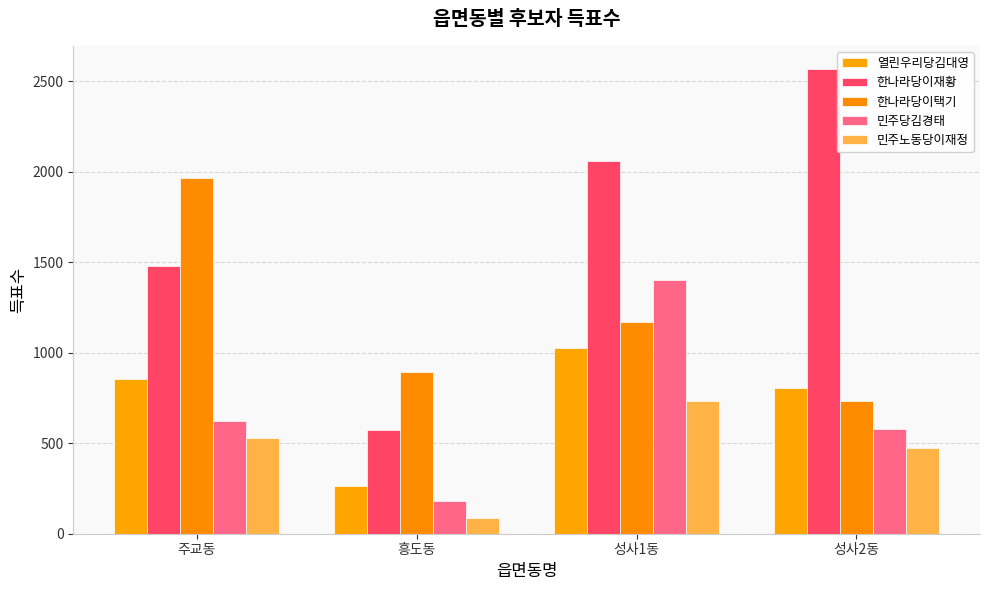

How many bars are there in each group?

5